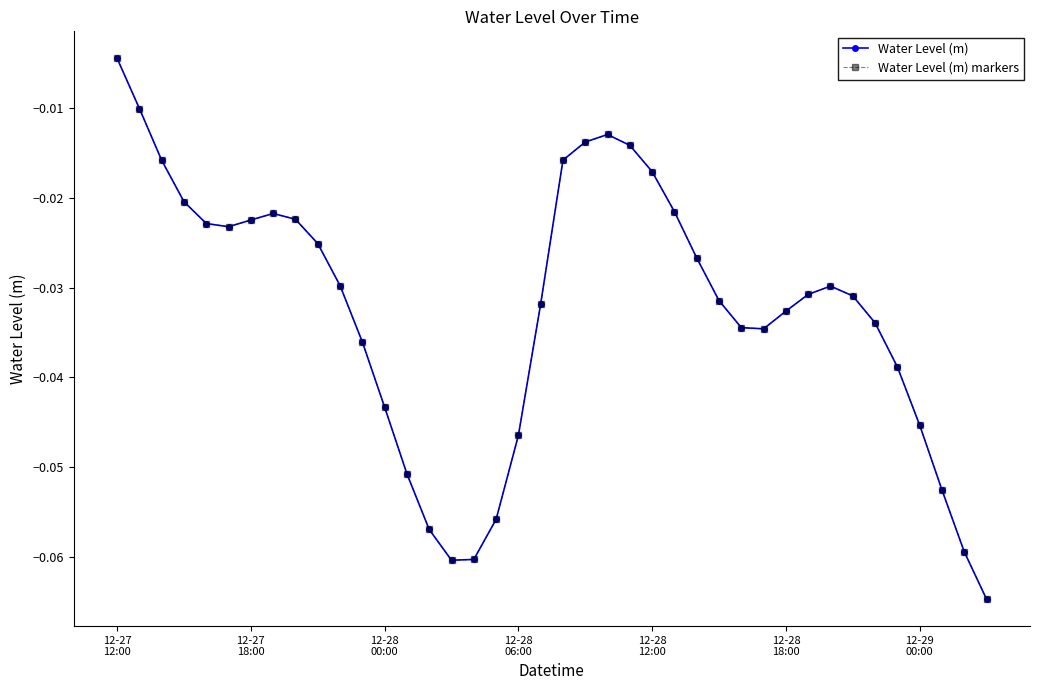

True or false: Water Level (m) markers and Water Level (m) cross at least once.

False